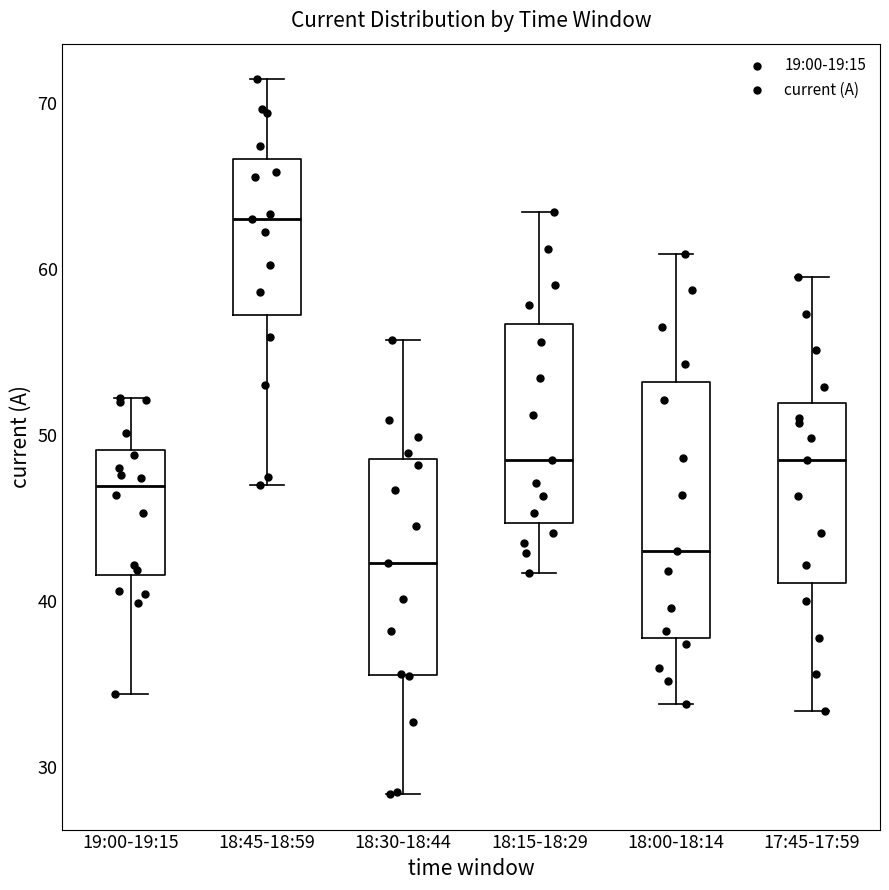

Which box is the tallest, from its lower edge to its upper edge?

18:00-18:14